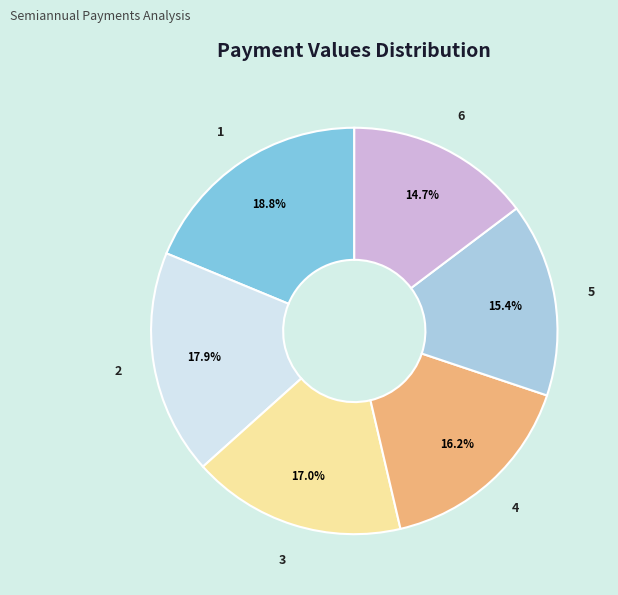

Does any single category account for the majority?

No